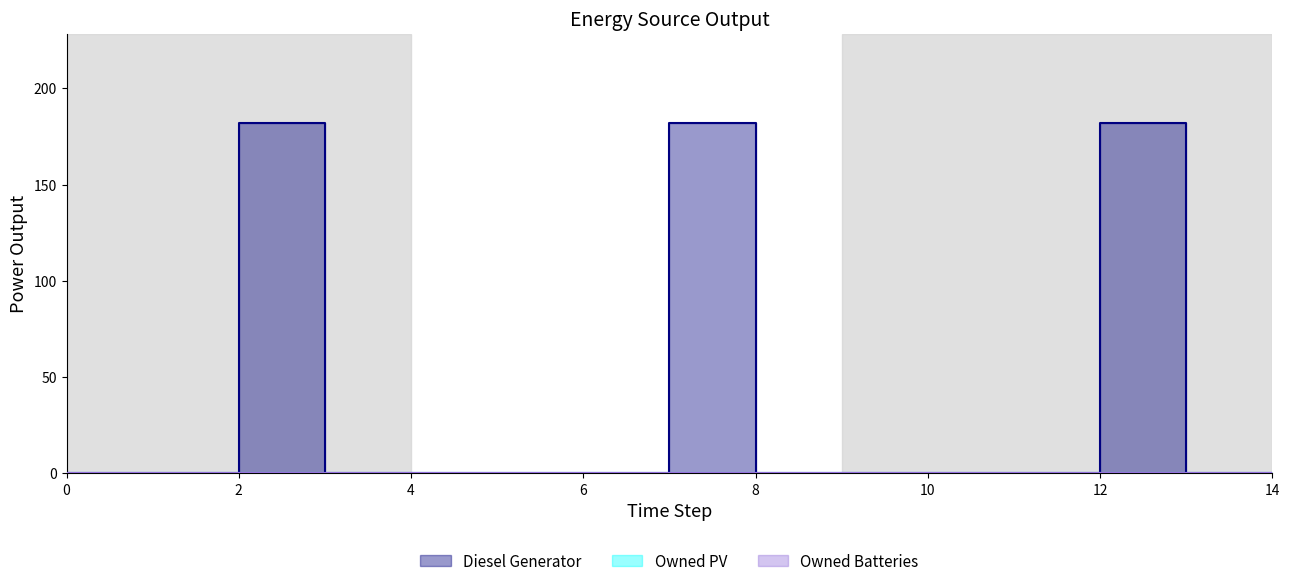

Reading left to right, transcribe all the data shown in this chart.

Diesel Generator: 0=0	1=0	2=182	3=0	4=0	5=0	6=0	7=182	8=0	9=0	10=0	11=0	12=182	13=0	14=0
Owned PV: 0=0	1=0	2=0	3=0	4=0	5=0	6=0	7=0	8=0	9=0	10=0	11=0	12=0	13=0	14=0
Owned Batteries: 0=0	1=0	2=0	3=0	4=0	5=0	6=0	7=0	8=0	9=0	10=0	11=0	12=0	13=0	14=0